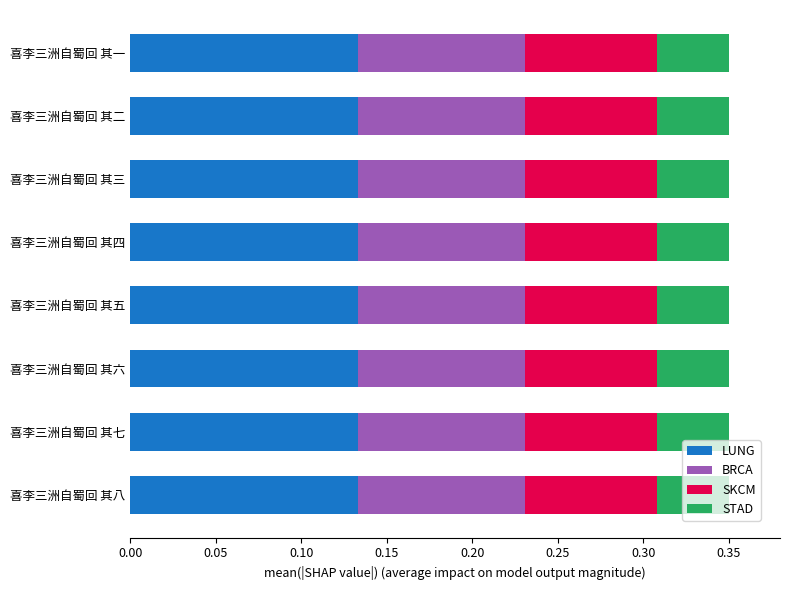

What are all the series names shown in the legend?

LUNG, BRCA, SKCM, STAD